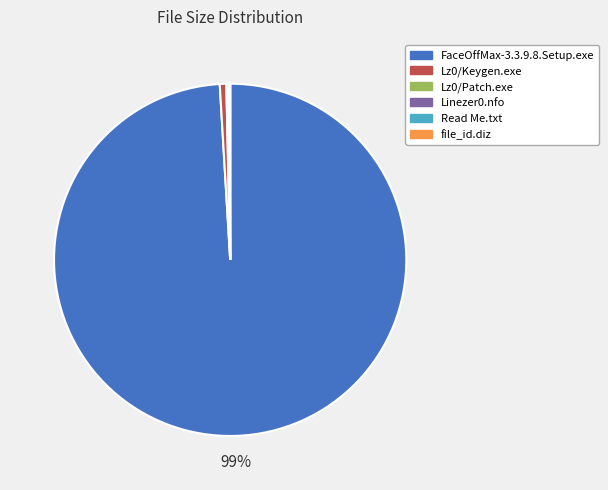

The FaceOffMax-3.3.9.8.Setup.exe slice represents 11% of the pie. True or false?

False